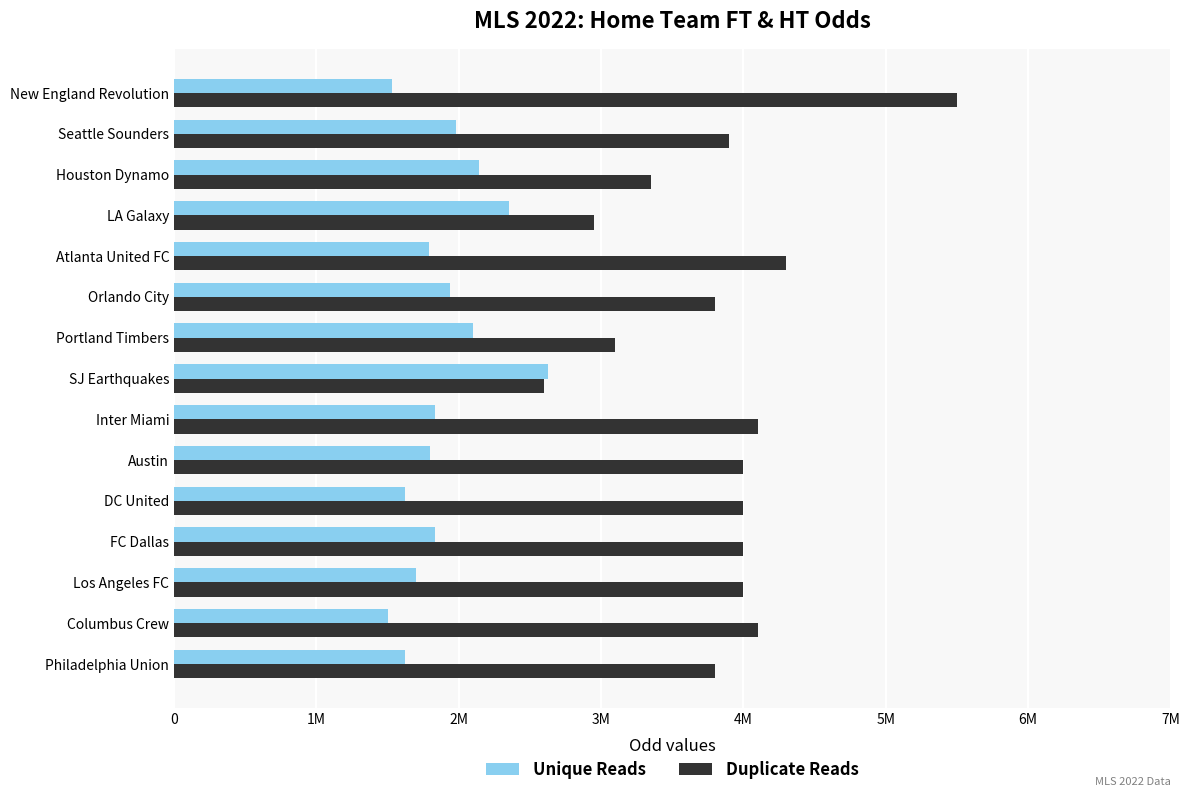

At which category does the chart reach its peak across all series?

New England Revolution